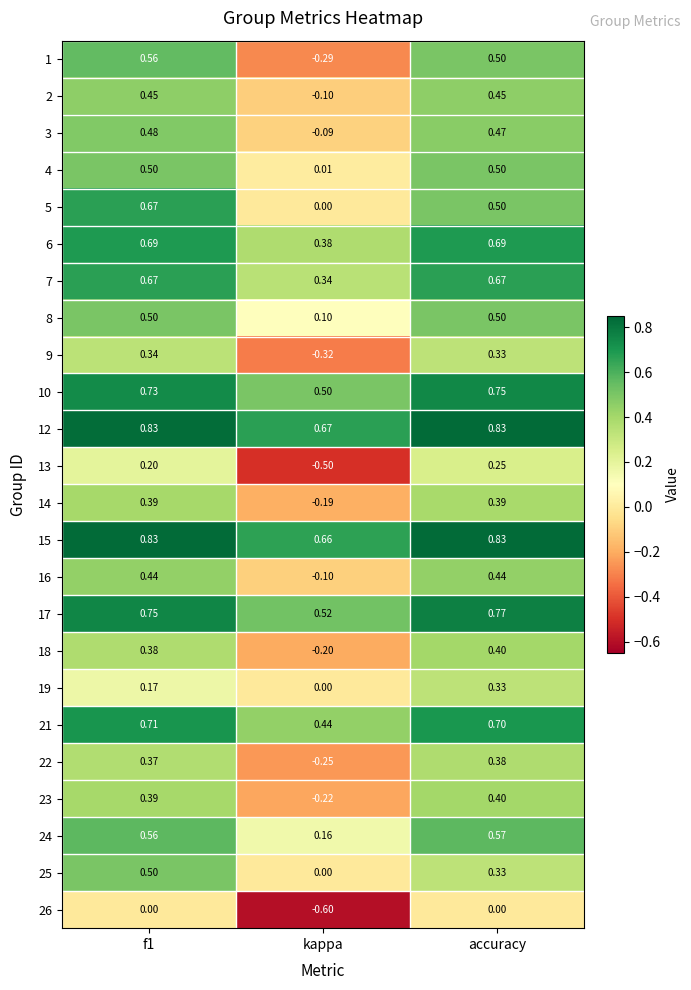

At which category does the chart reach its minimum across all series?

kappa